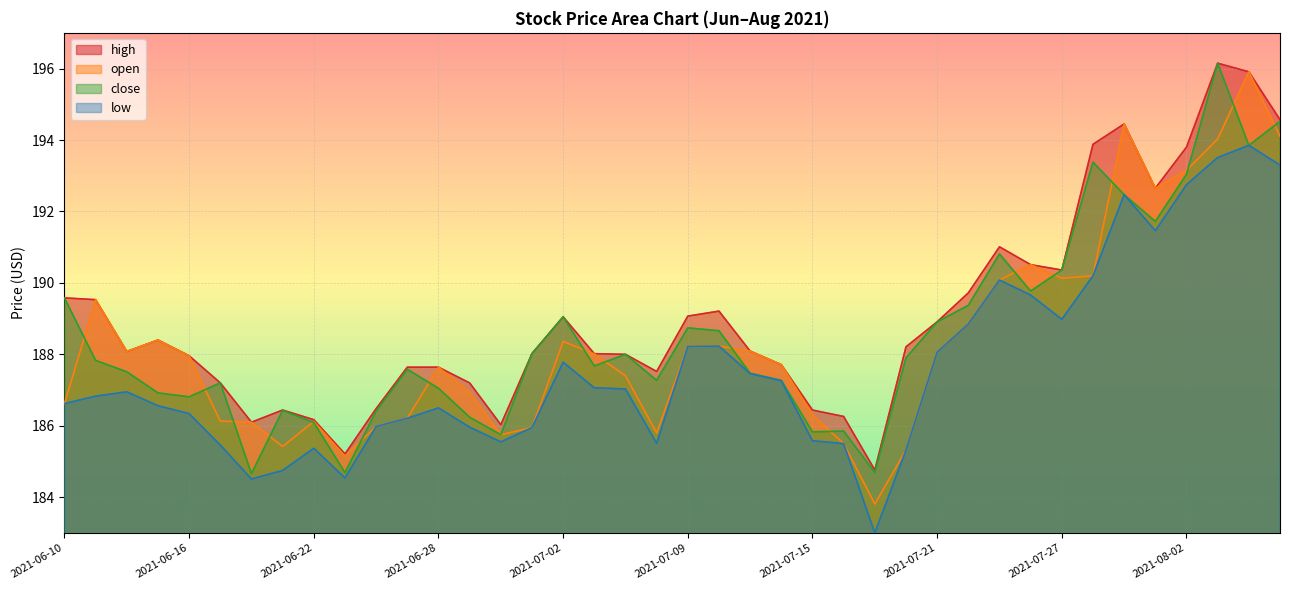

At which category is the sum across all series the highest?

2021-08-03